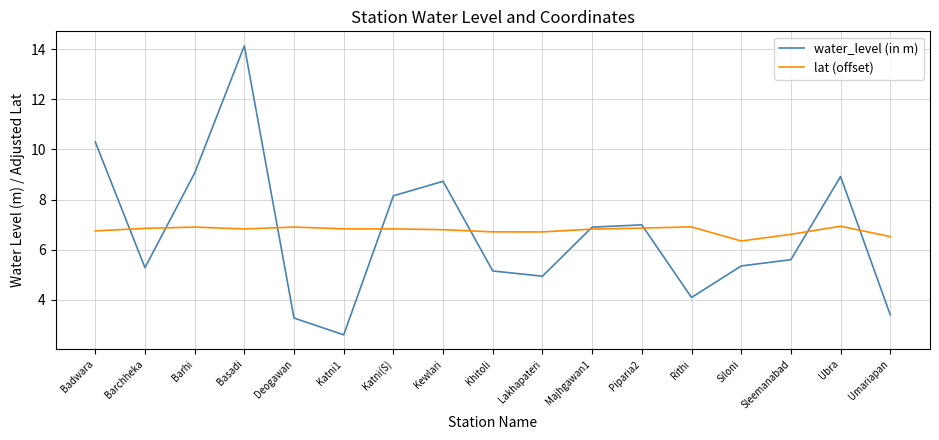

List the series in order of their overall mean, lowest first.

water_level (in m), lat (offset)